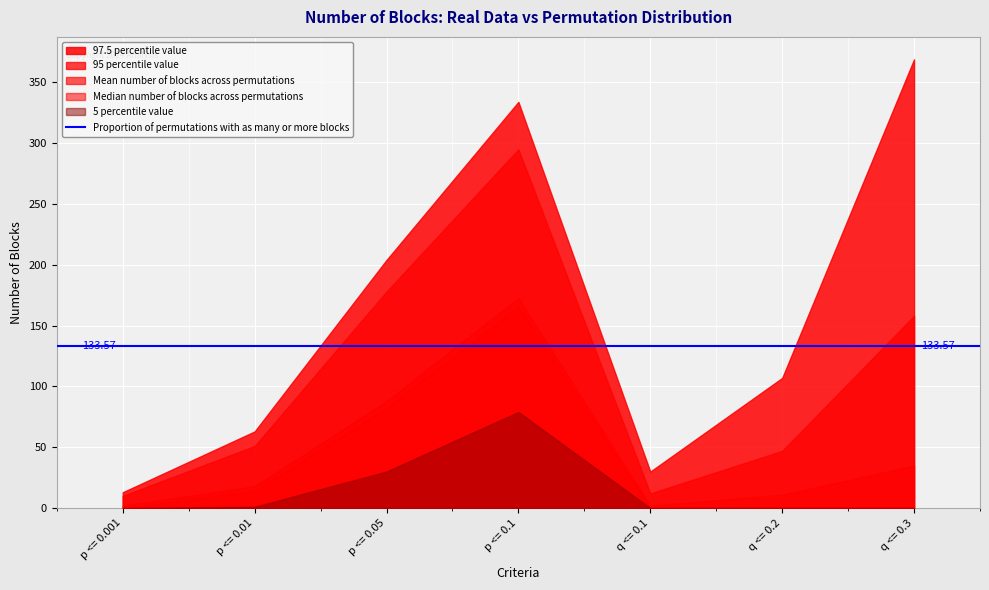

Rank the series by their maximum value, from highest to lowest.

97.5 percentile value, 95 percentile value, Mean number of blocks across permutations, Median number of blocks across permutations, 5 percentile value